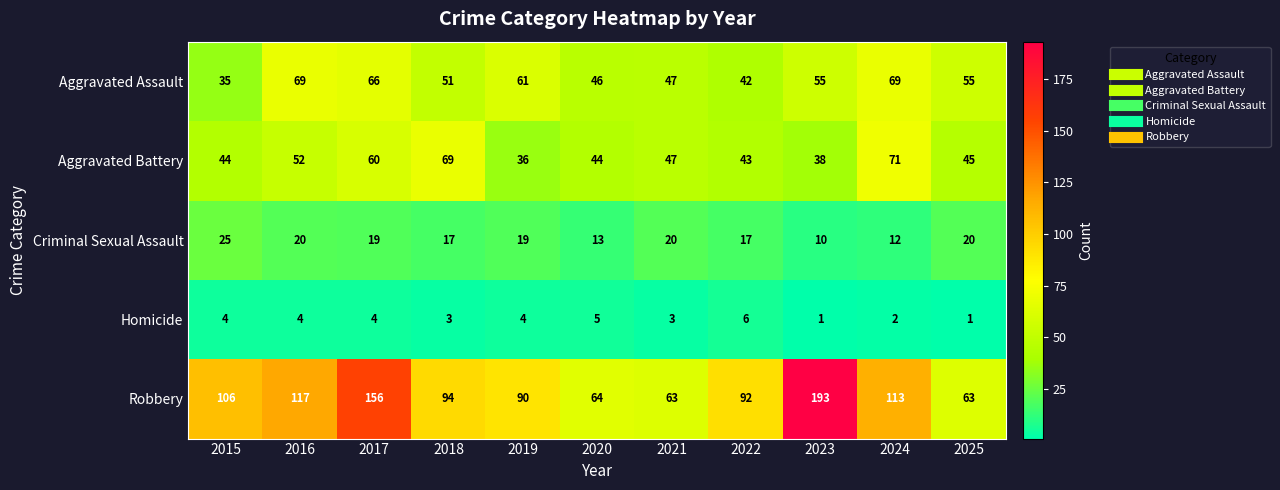

What is the maximum value shown in the chart?

193